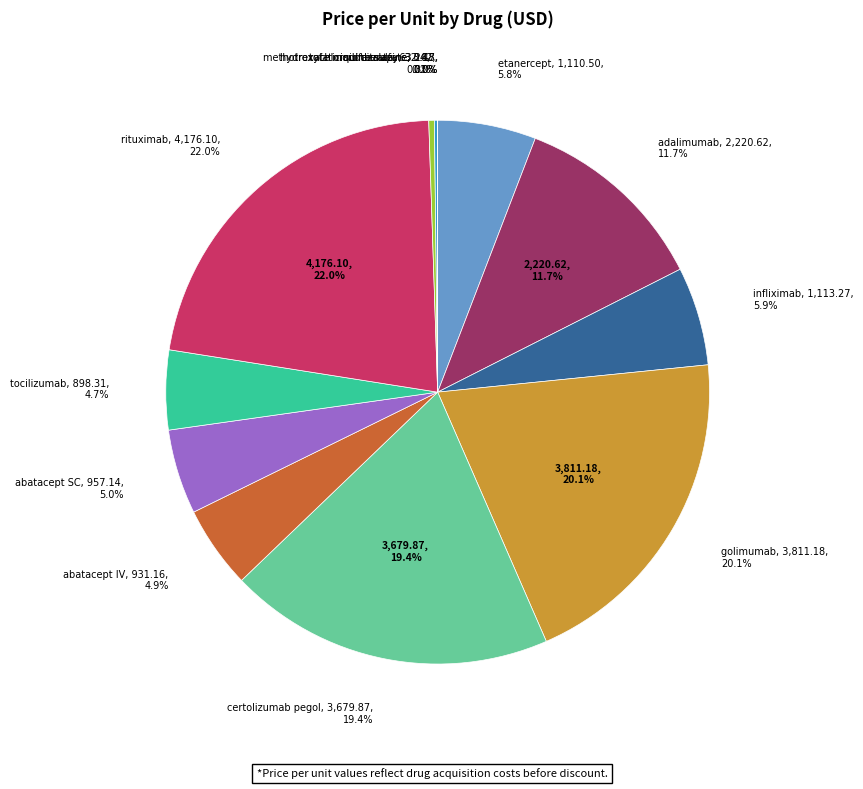

To the nearest percent, what is the difference between the tofaticinib citrate and abatacept IV slice percentages?

5%